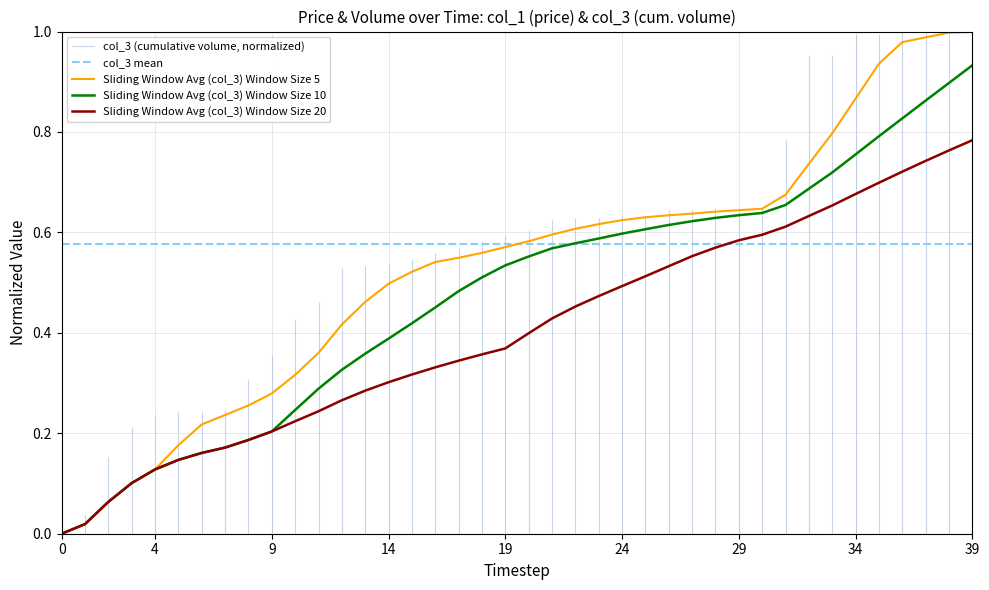

Rank the series at 28 from lowest to highest value.

Sliding Window Avg (col_3) Window Size 20, col_3 mean, Sliding Window Avg (col_3) Window Size 10, Sliding Window Avg (col_3) Window Size 5